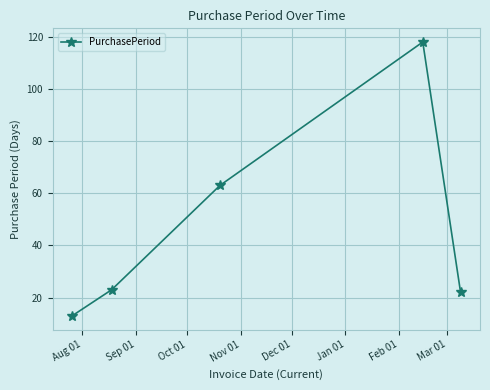

What is the value of the 1st point from the left?

13